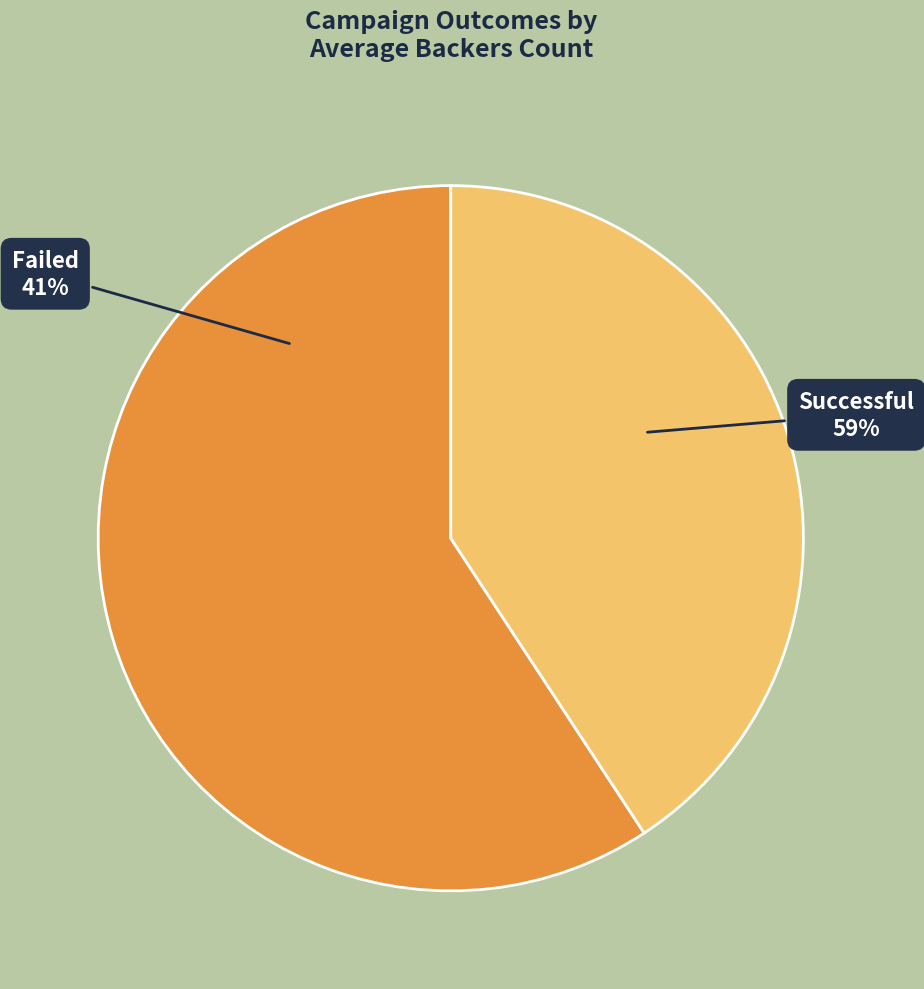

What is the change in value from successful to failed?

-265.5